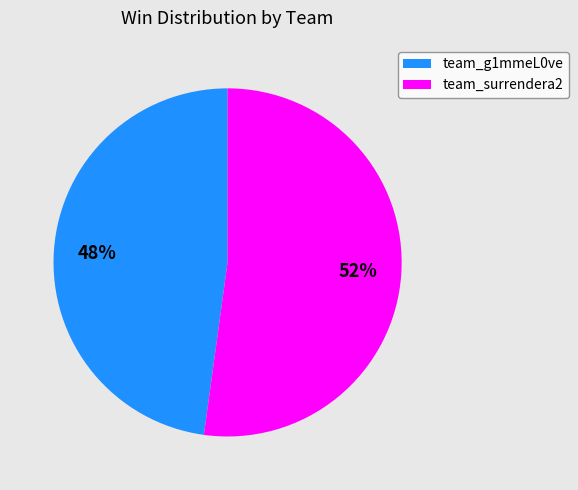

What is the smallest slice in the pie chart?

team_g1mmeL0ve